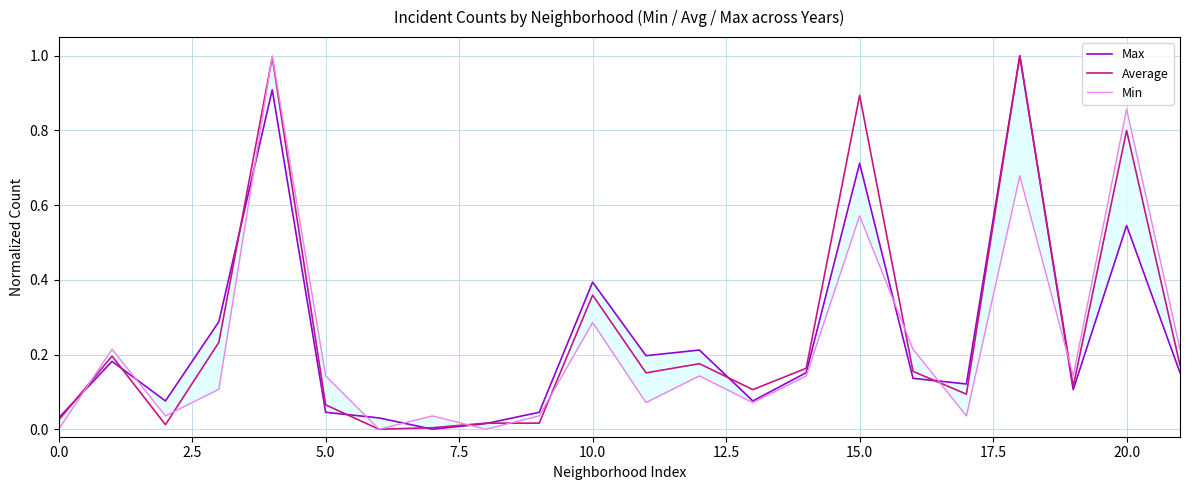

Which series has the largest total across all categories?

Average